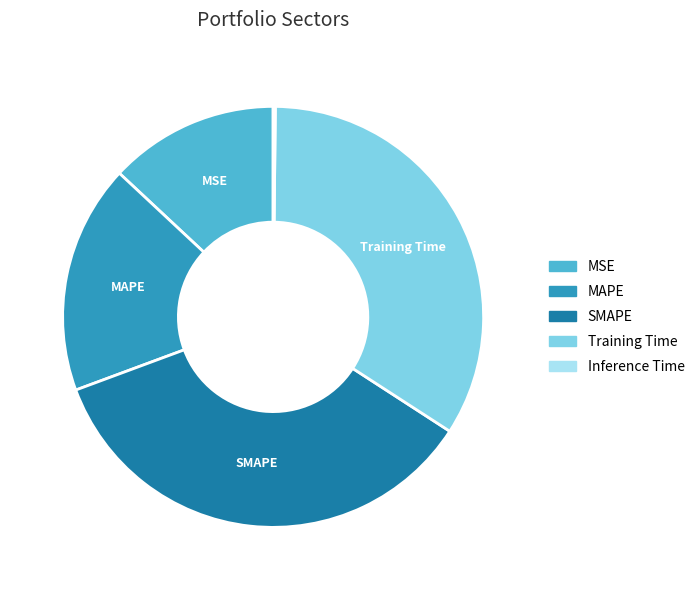

True or false: Training Time accounts for 34% of the total.

True